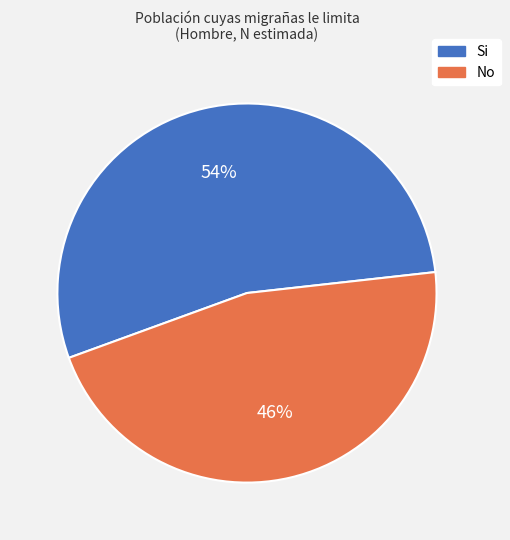

Approximately how many times larger is the value at No compared to Si?

0.9